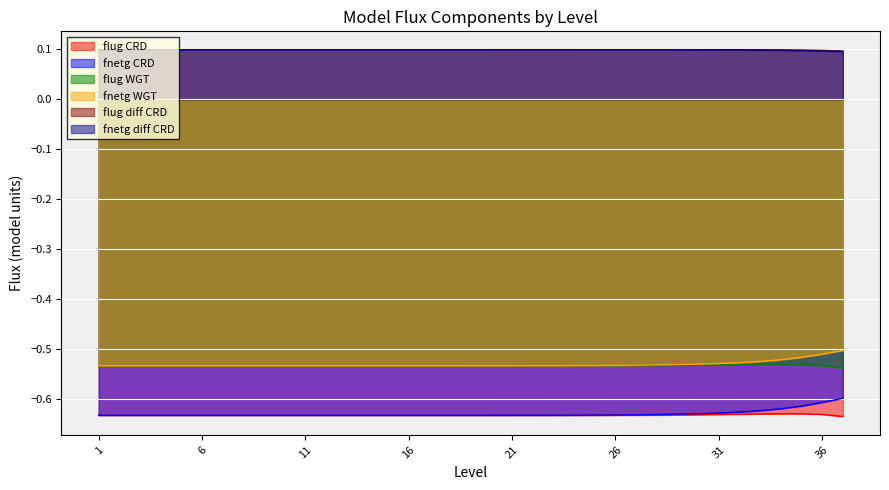

Reading left to right, list all the values displayed in this chart.

flug_CRD: -0.6	-0.6	-0.6	-0.6	-0.6	-0.6	-0.6	-0.6	-0.6	-0.6	-0.6	-0.6	-0.6	-0.6	-0.6	-0.6	-0.6	-0.6	-0.6	-0.6	-0.6	-0.6	-0.6	-0.6	-0.6	-0.6	-0.6	-0.6	-0.6	-0.6	-0.6	-0.6	-0.6	-0.6	-0.6	-0.6	-0.6
fnetg_CRD: -0.6	-0.6	-0.6	-0.6	-0.6	-0.6	-0.6	-0.6	-0.6	-0.6	-0.6	-0.6	-0.6	-0.6	-0.6	-0.6	-0.6	-0.6	-0.6	-0.6	-0.6	-0.6	-0.6	-0.6	-0.6	-0.6	-0.6	-0.6	-0.6	-0.6	-0.6	-0.6	-0.6	-0.6	-0.6	-0.6	-0.6
flug_WGT: -0.5	-0.5	-0.5	-0.5	-0.5	-0.5	-0.5	-0.5	-0.5	-0.5	-0.5	-0.5	-0.5	-0.5	-0.5	-0.5	-0.5	-0.5	-0.5	-0.5	-0.5	-0.5	-0.5	-0.5	-0.5	-0.5	-0.5	-0.5	-0.5	-0.5	-0.5	-0.5	-0.5	-0.5	-0.5	-0.5	-0.5
fnetg_WGT: -0.5	-0.5	-0.5	-0.5	-0.5	-0.5	-0.5	-0.5	-0.5	-0.5	-0.5	-0.5	-0.5	-0.5	-0.5	-0.5	-0.5	-0.5	-0.5	-0.5	-0.5	-0.5	-0.5	-0.5	-0.5	-0.5	-0.5	-0.5	-0.5	-0.5	-0.5	-0.5	-0.5	-0.5	-0.5	-0.5	-0.5
flug_diff_CRD: 0.1	0.1	0.1	0.1	0.1	0.1	0.1	0.1	0.1	0.1	0.1	0.1	0.1	0.1	0.1	0.1	0.1	0.1	0.1	0.1	0.1	0.1	0.1	0.1	0.1	0.1	0.1	0.1	0.1	0.1	0.1	0.1	0.1	0.1	0.1	0.1	0.1
fnetg_diff_CRD: 0.1	0.1	0.1	0.1	0.1	0.1	0.1	0.1	0.1	0.1	0.1	0.1	0.1	0.1	0.1	0.1	0.1	0.1	0.1	0.1	0.1	0.1	0.1	0.1	0.1	0.1	0.1	0.1	0.1	0.1	0.1	0.1	0.1	0.1	0.1	0.1	0.1